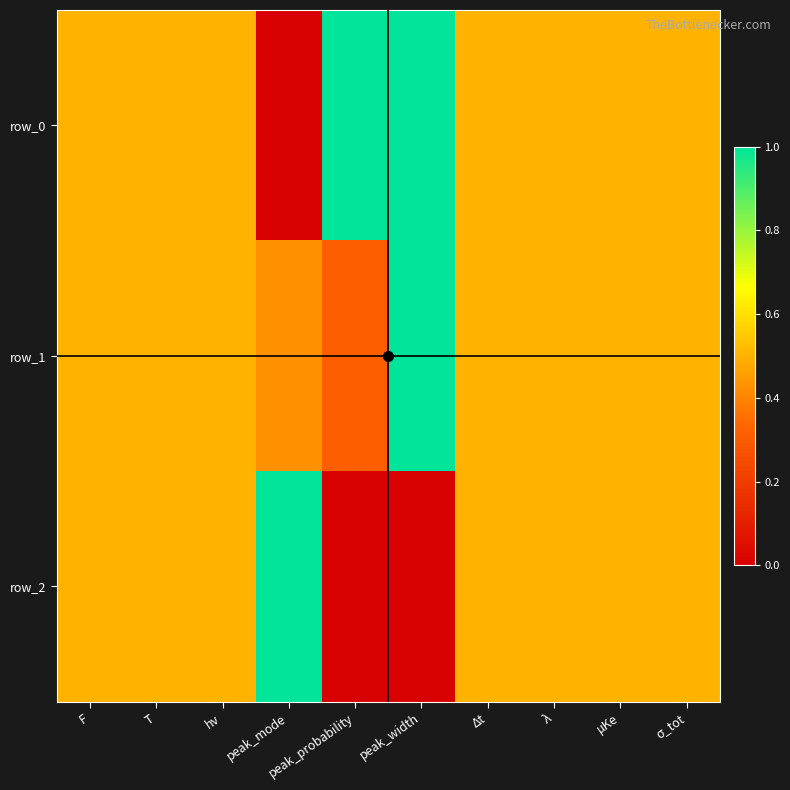

What is the sum of the row_0 values at peak_probability and T?

1.5